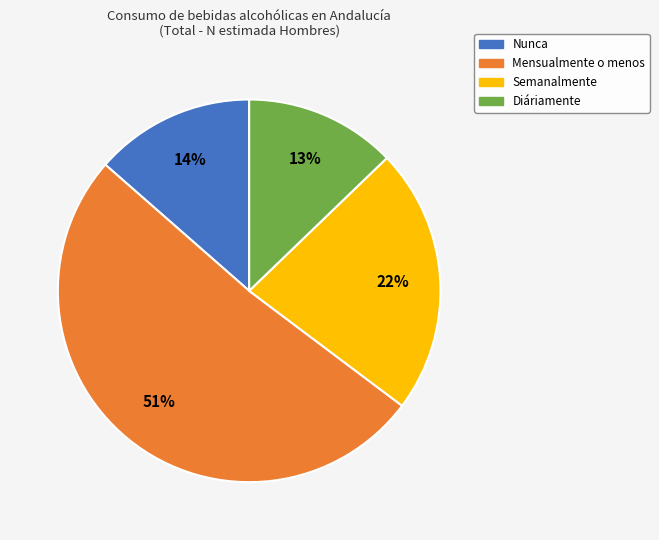

To the nearest percent, what percentage of the pie is Nunca?

14%